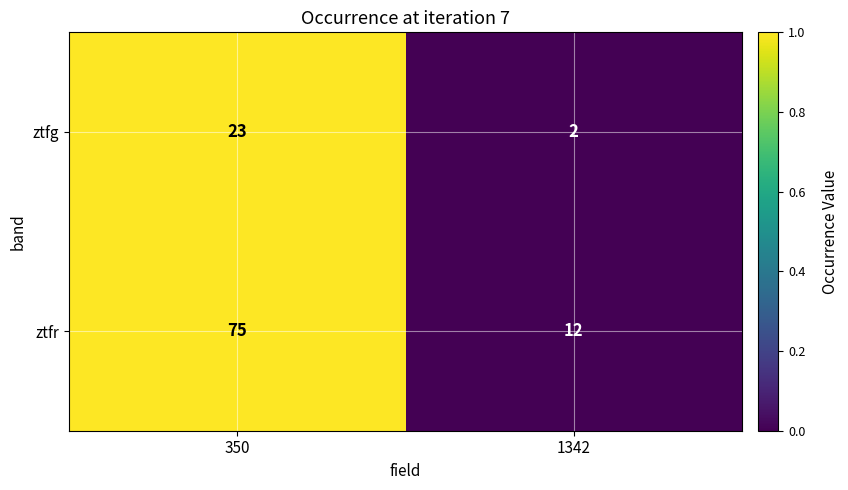

What is the sum of all ztfr values?

87